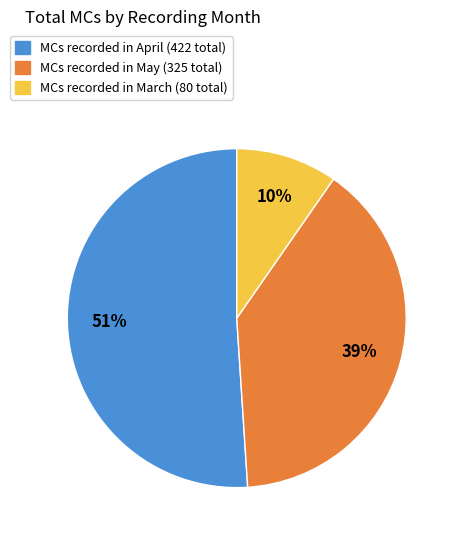

To the nearest percent, what is the average slice percentage?

33%